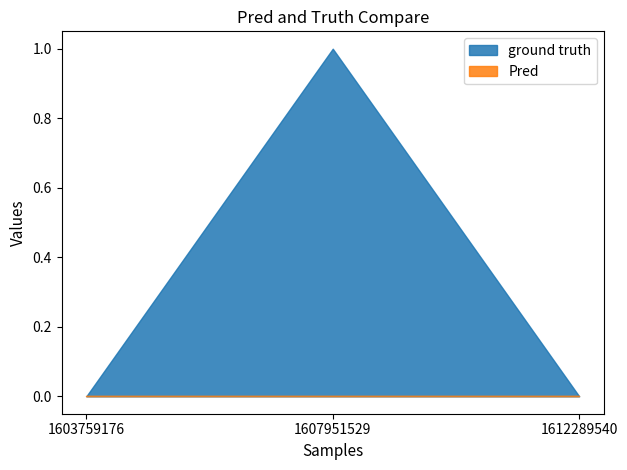

Count the ground truth values in the range 0 to 1.

3